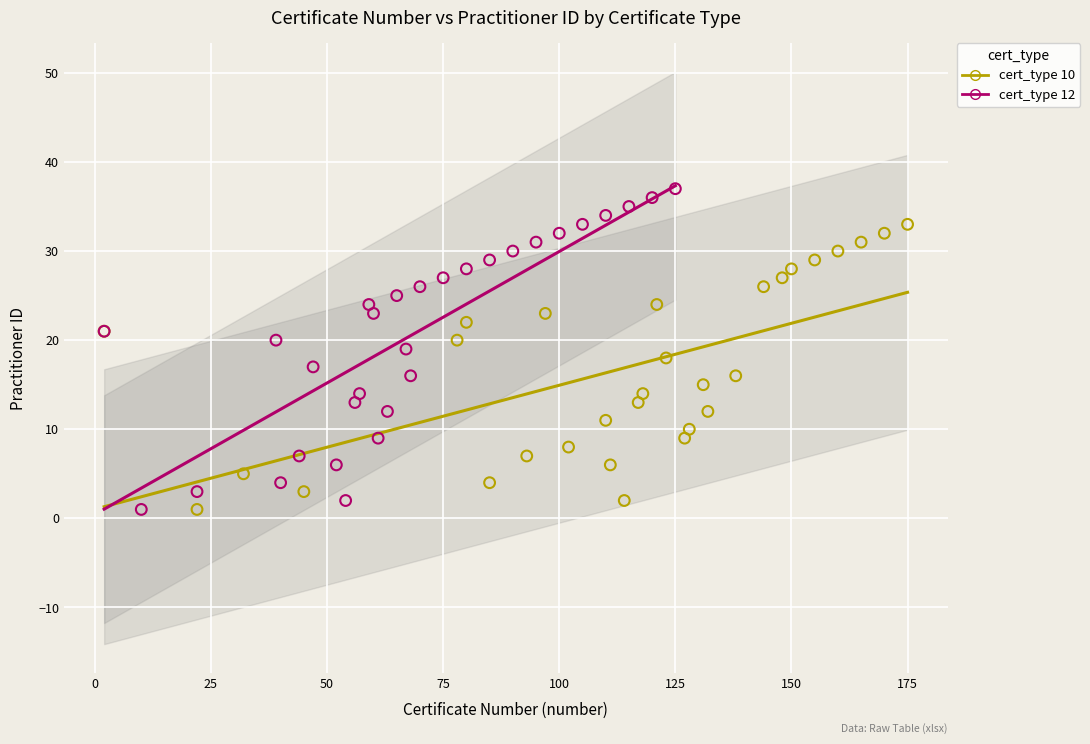

Which series has the largest Y range (max minus min)?

cert_type 12